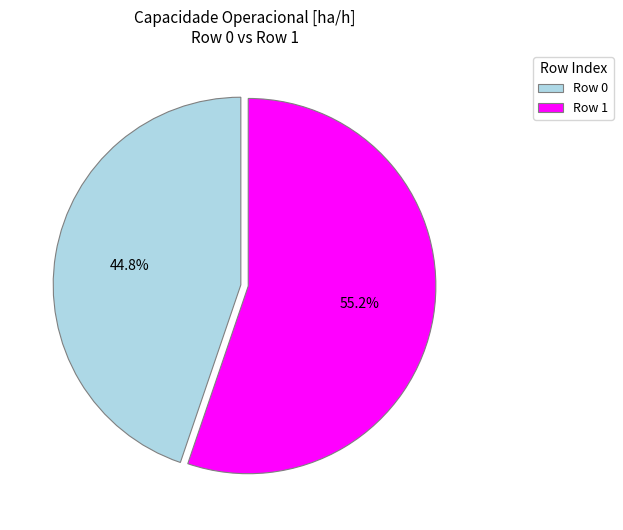

What is the total percentage of Row 1 and Row 0?

100.0%